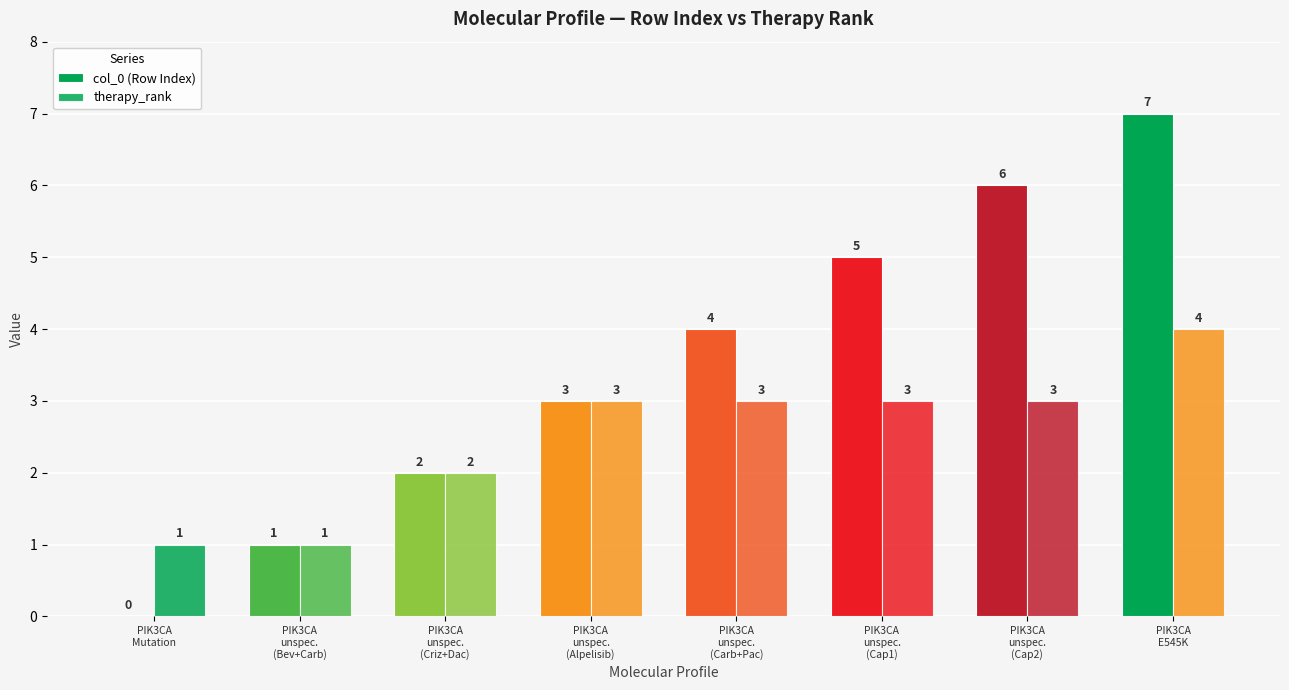

Count the therapy_rank values in the range 2 to 3.

5